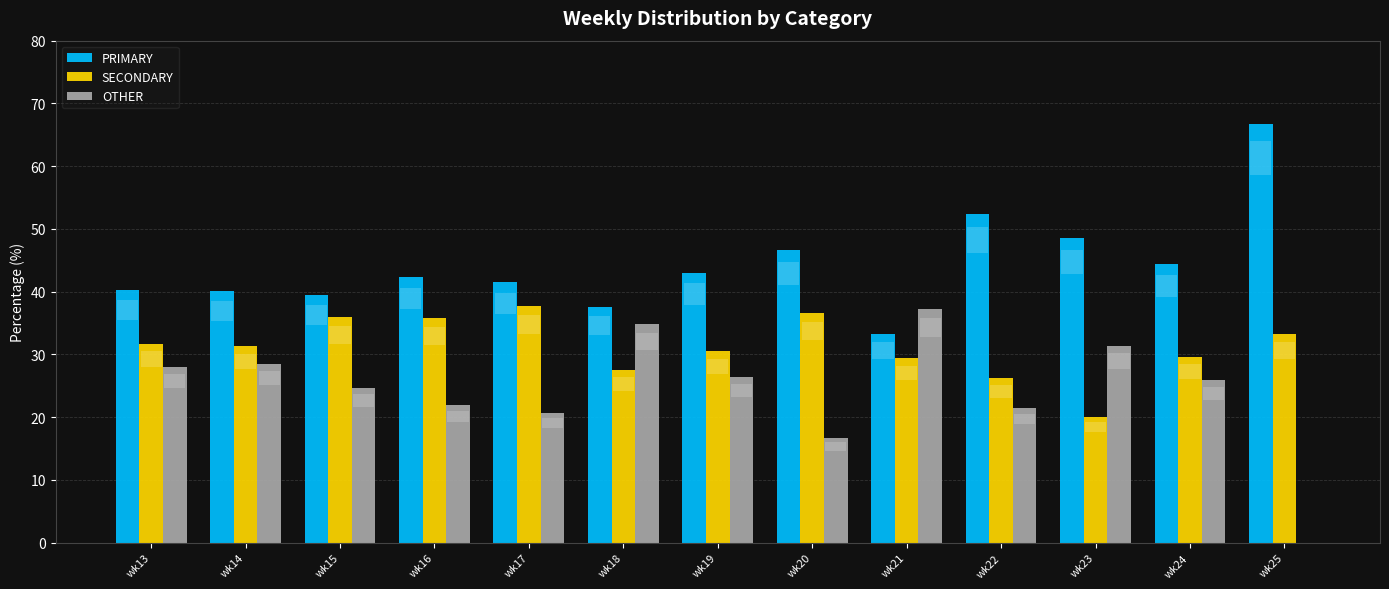

How many distinct data groups are displayed?

3